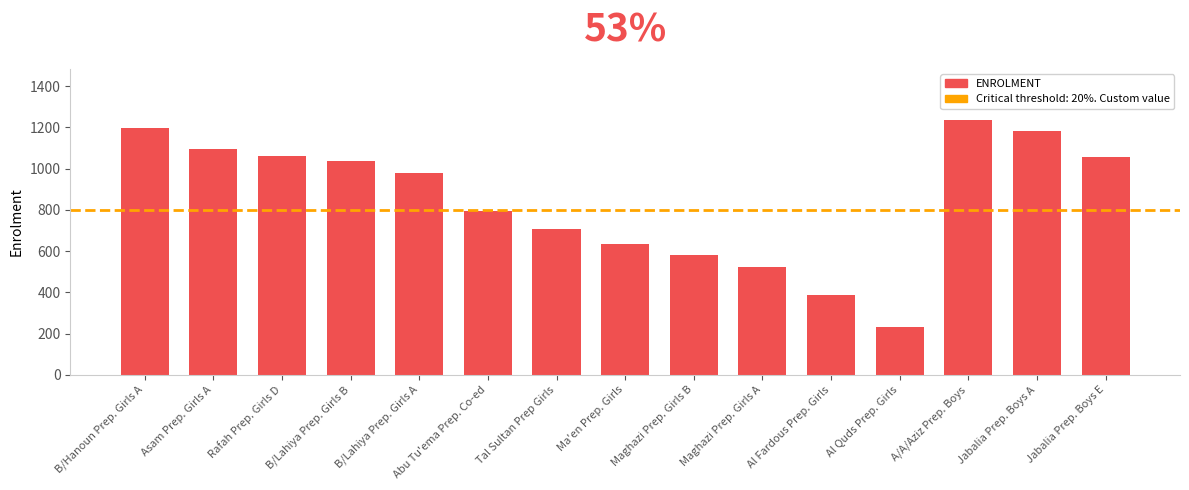

The value at Rafah Prep. Girls D is 1060. True or false?

True